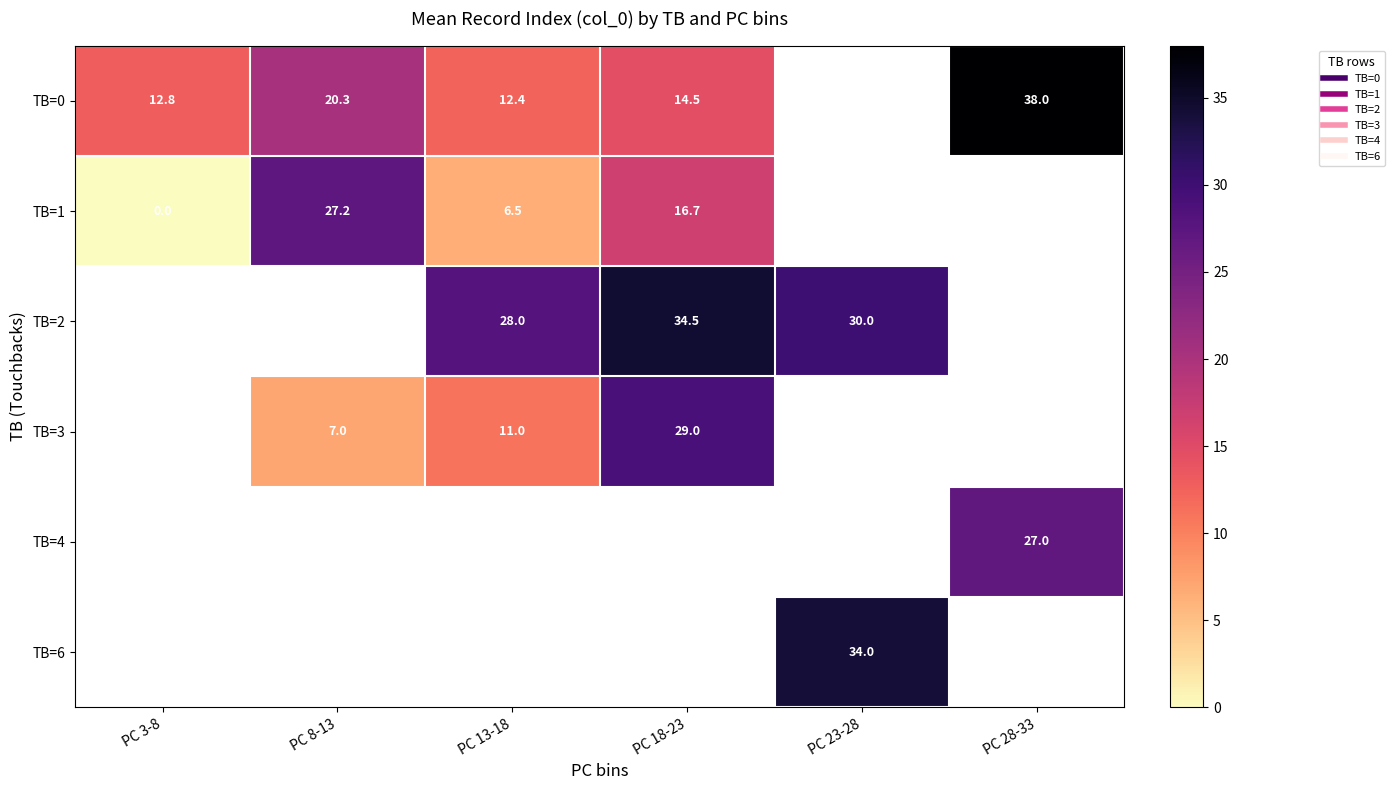

The value of TB=1 at PC 8-13 is 27.2. True or false?

True